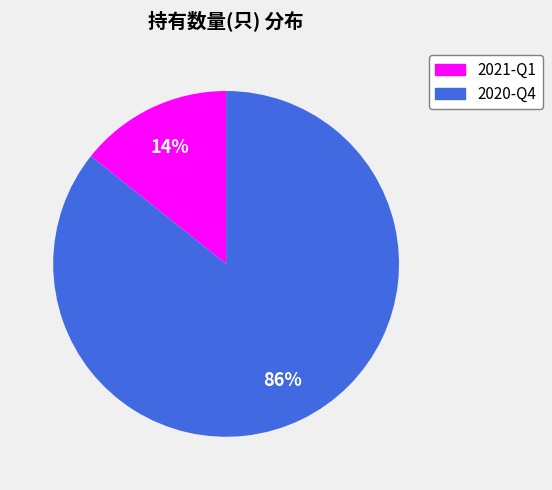

To the nearest percent, what portion does 2020-Q4 represent?

86%